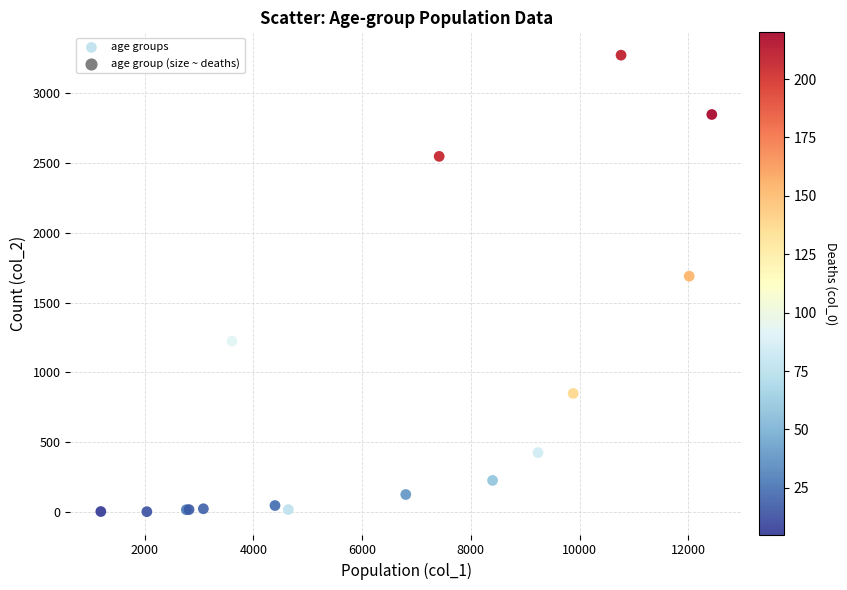

What Y value in the scatter plot is closest to 1638?

1690